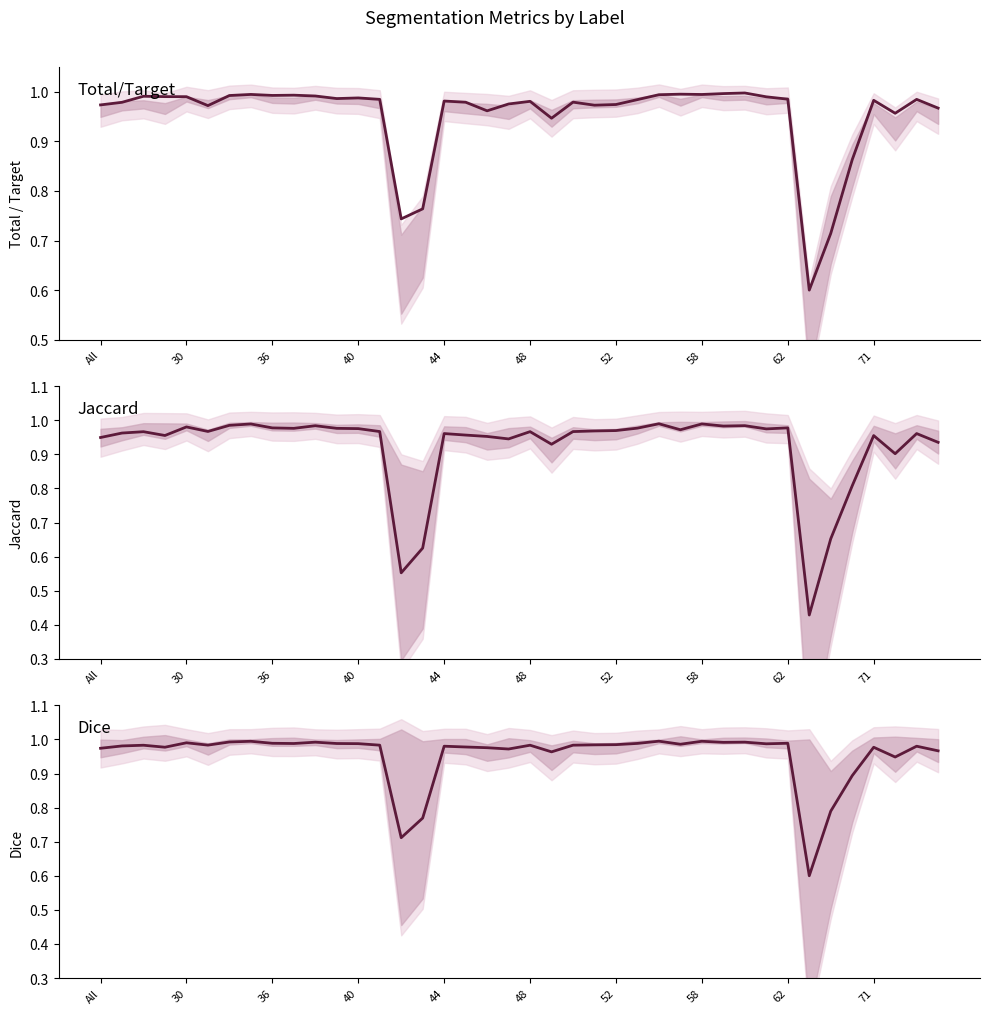

Rank the series at 14 from lowest to highest value.

Jaccard, Dice, Total/Target